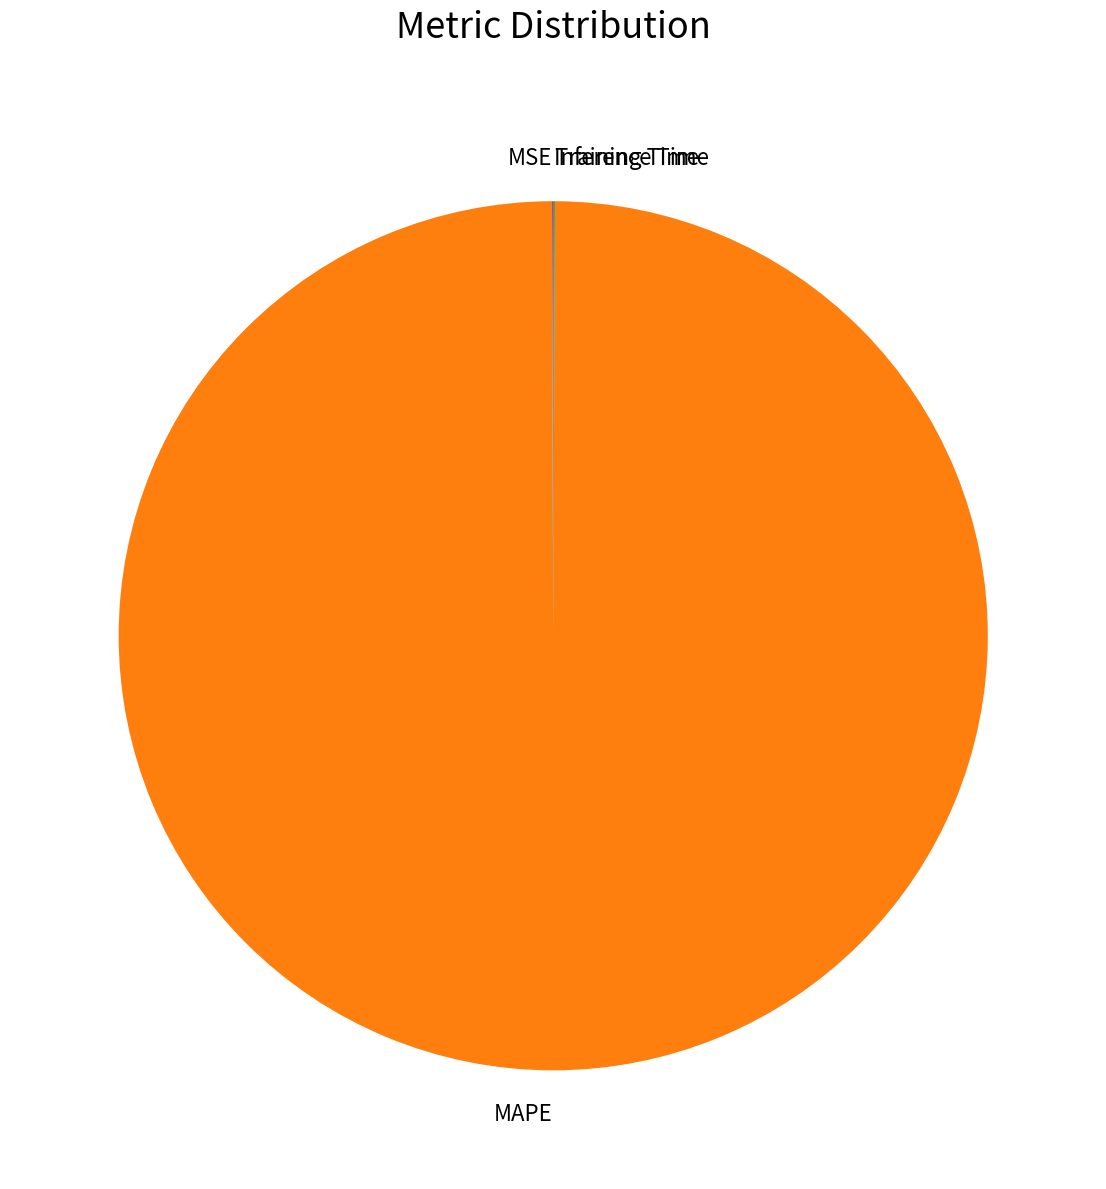

Is it true that MAPE is 100% of the pie?

True